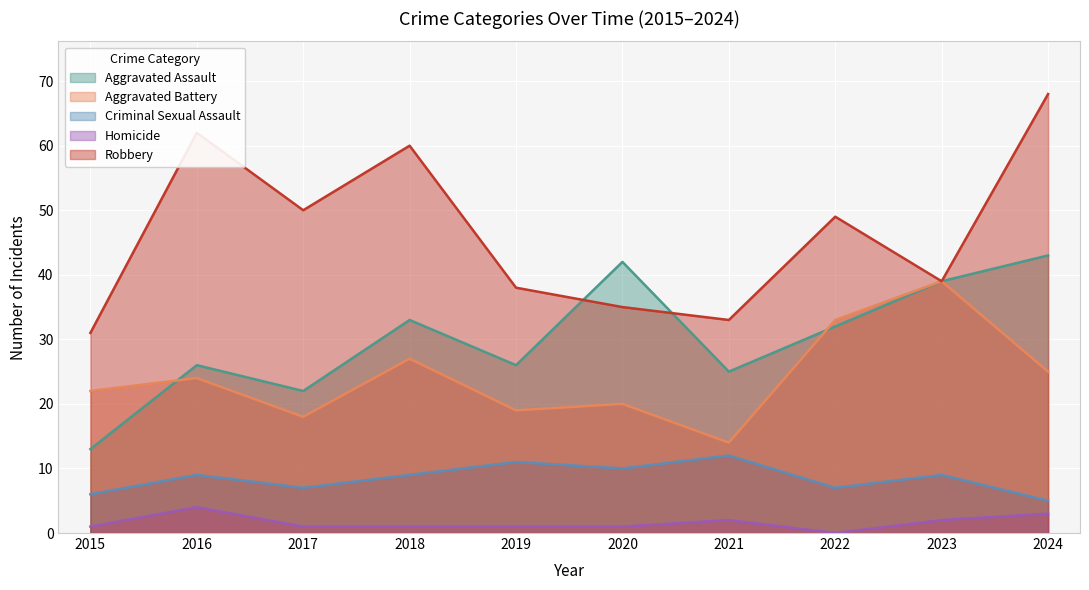

True or false: Robbery has a value of 35 at 2020.

True